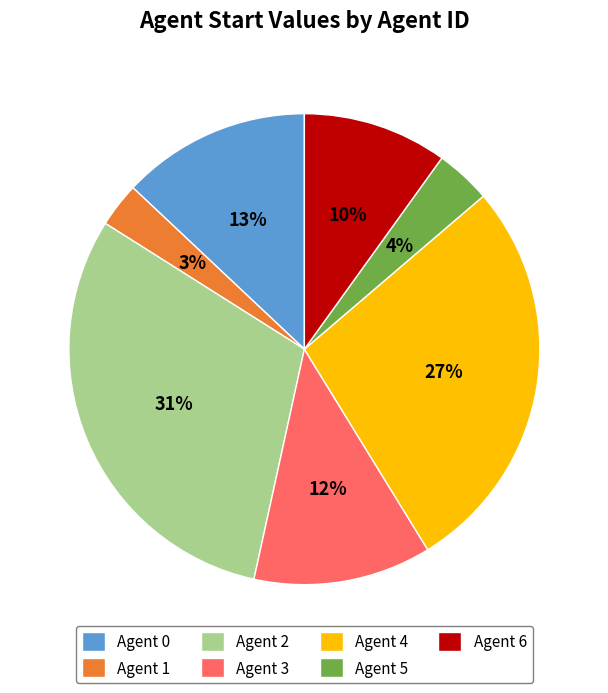

Do Agent 4 and Agent 6 together represent more than half of the pie?

No